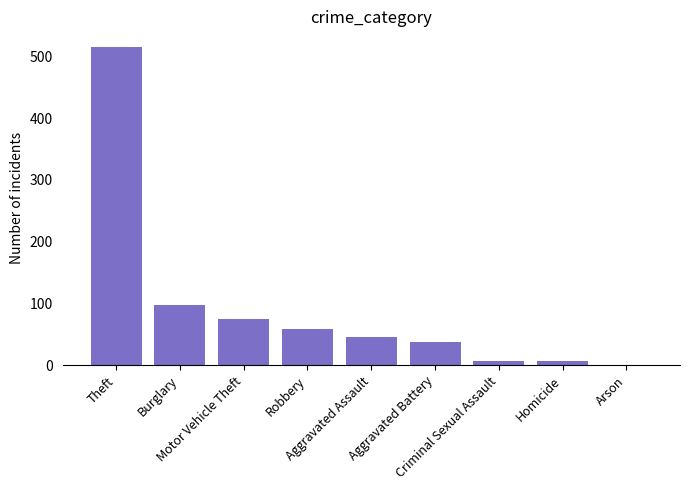

Is it true that the value at Arson is 1?

True